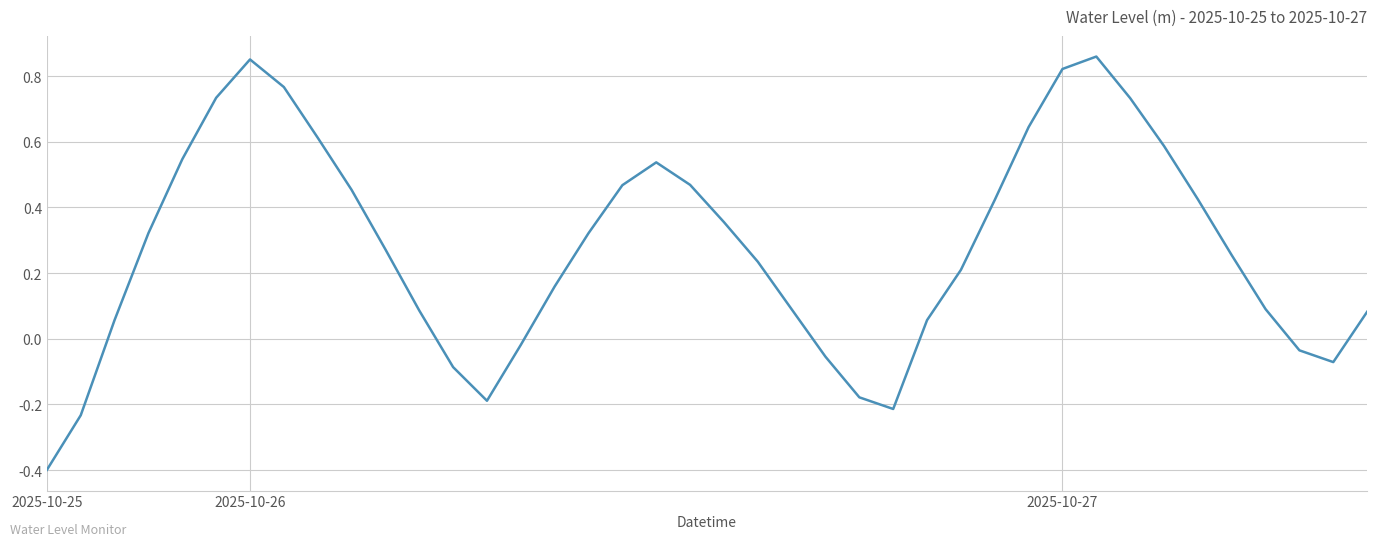

What is the smallest value displayed?

-0.4